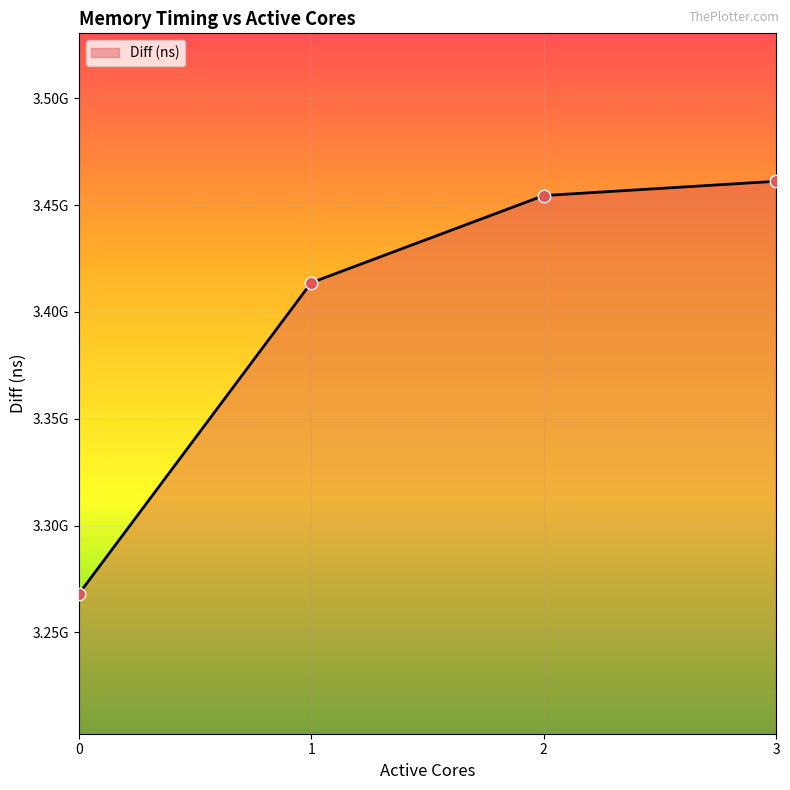

What is the change in value from 0 to 3?

+193134317